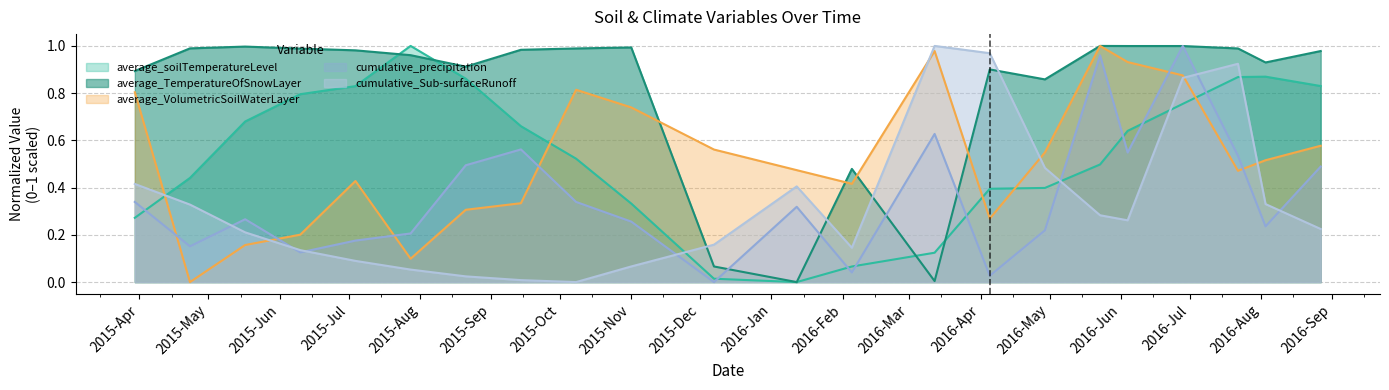

True or false: cumulative_precipitation has a value of 0.2 at 2015/3/30.

False